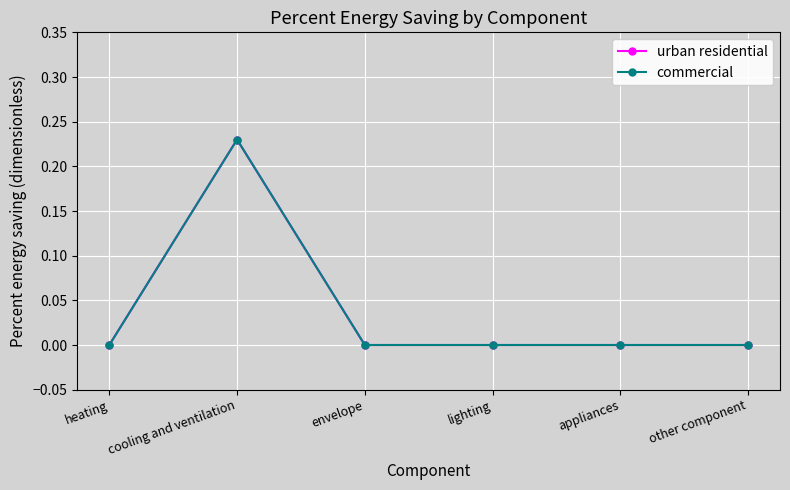

Is this an area chart (filled region under the line)?

No